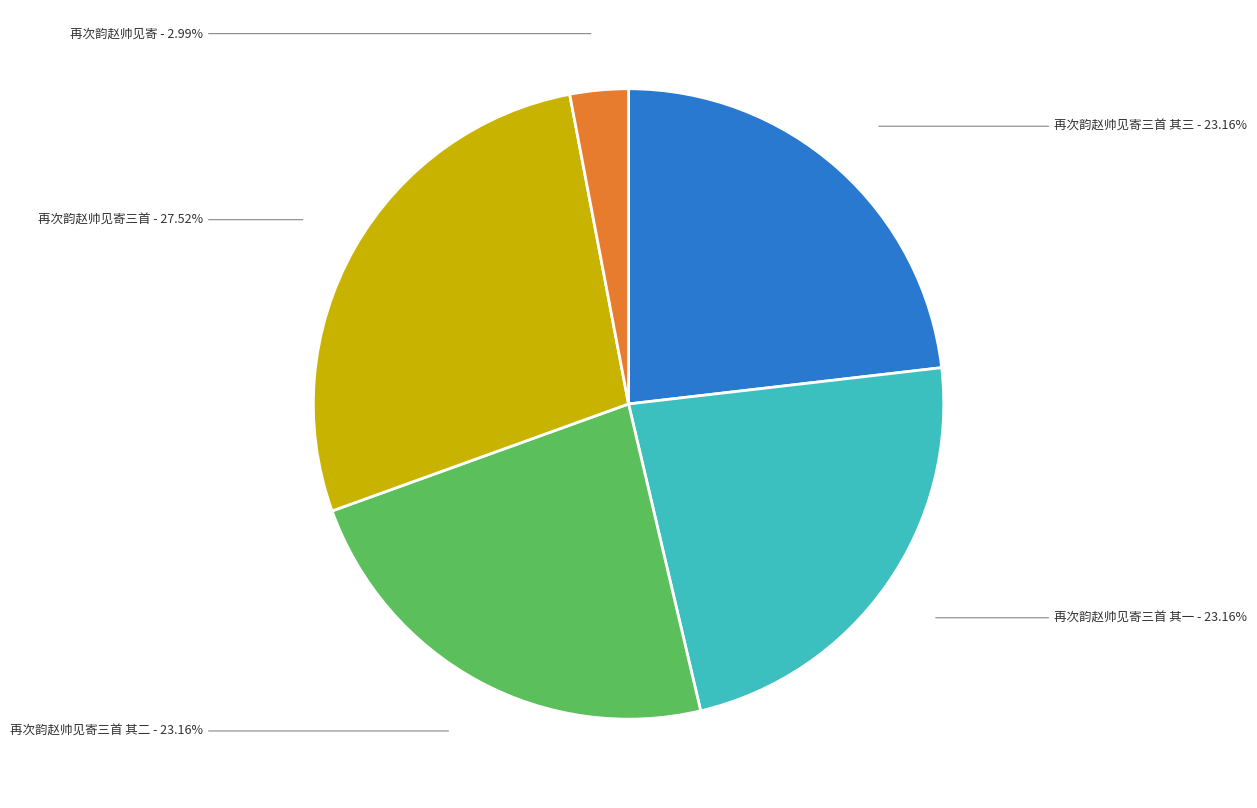

Which slice is the largest?

再次韵赵帅见寄三首